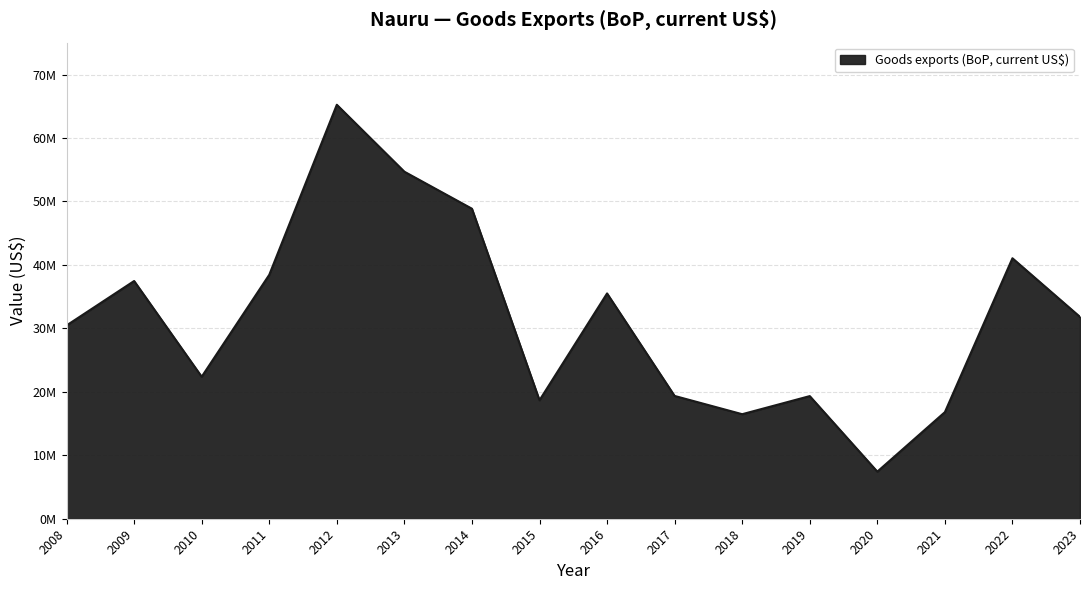

List the labels in order of value, smallest first.

2020, 2018, 2021, 2015, 2019, 2017, 2010, 2008, 2023, 2016, 2009, 2011, 2022, 2014, 2013, 2012